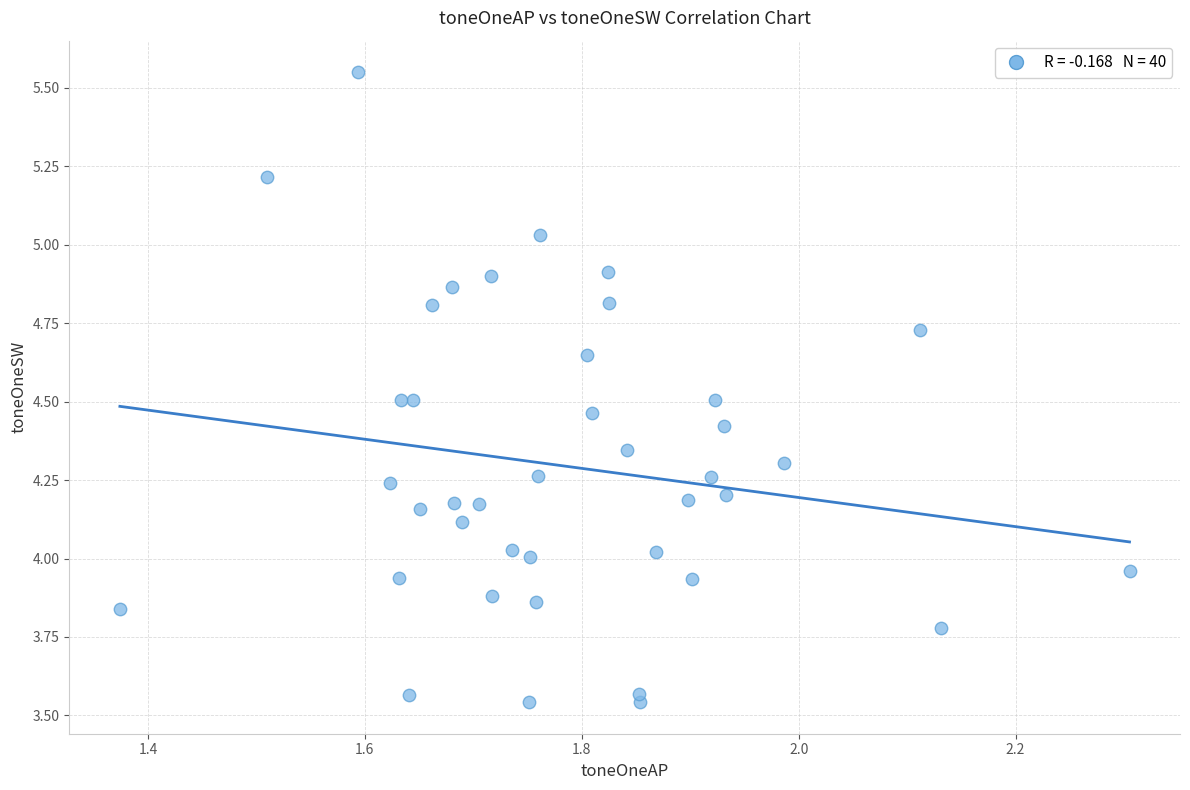

What is the range of X values (max minus min)?

0.9